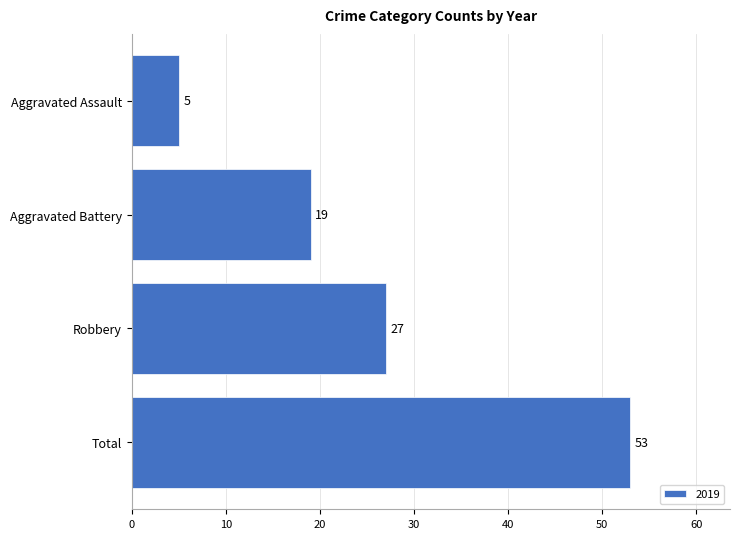

Reading top to bottom, what are all the values shown in this chart?

Aggravated Assault=5	Aggravated Battery=19	Robbery=27	Total=53